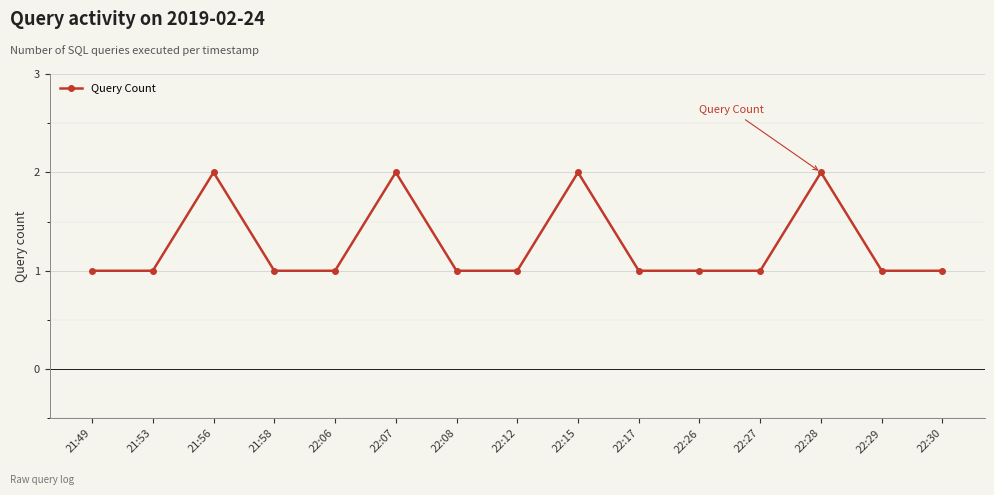

True or false: the data has more than 1 interior local peaks.

True